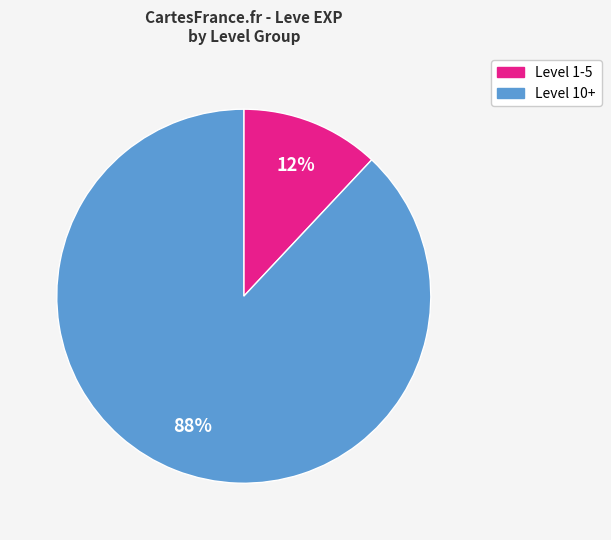

Does any single category account for the majority?

Yes